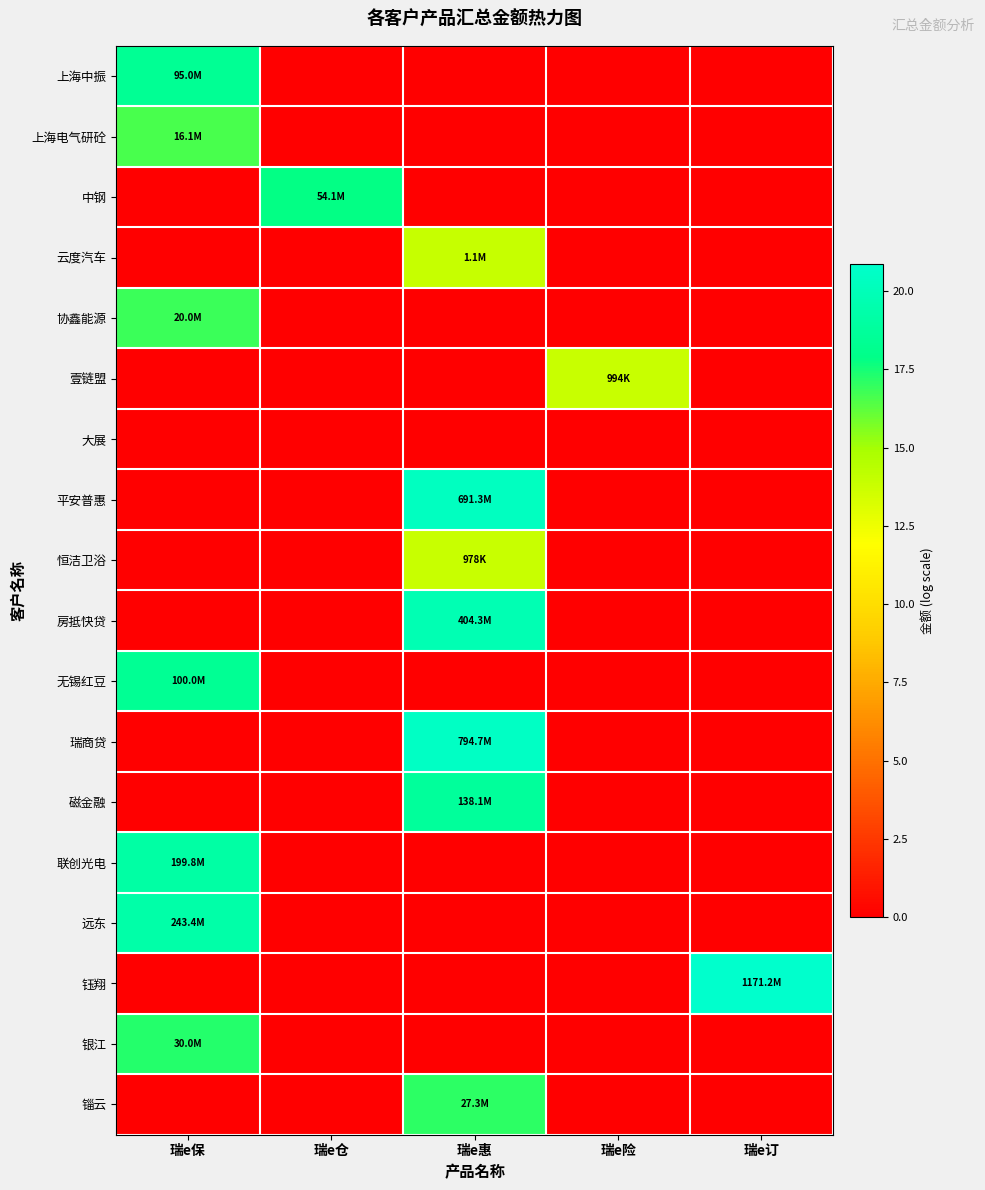

Reading left to right, list all the values displayed in this chart.

上海中振: 瑞e保=18.4	瑞e仓=0.0	瑞e惠=0.0	瑞e险=0.0	瑞e订=0.0
上海电气研砼: 瑞e保=16.6	瑞e仓=0.0	瑞e惠=0.0	瑞e险=0.0	瑞e订=0.0
中钢: 瑞e保=0.0	瑞e仓=17.8	瑞e惠=0.0	瑞e险=0.0	瑞e订=0.0
云度汽车: 瑞e保=0.0	瑞e仓=0.0	瑞e惠=13.9	瑞e险=0.0	瑞e订=0.0
协鑫能源: 瑞e保=16.8	瑞e仓=0.0	瑞e惠=0.0	瑞e险=0.0	瑞e订=0.0
壹链盟: 瑞e保=0.0	瑞e仓=0.0	瑞e惠=0.0	瑞e险=13.8	瑞e订=0.0
大展: 瑞e保=0.0	瑞e仓=0.0	瑞e惠=0.0	瑞e险=0.0	瑞e订=0.0
平安普惠: 瑞e保=0.0	瑞e仓=0.0	瑞e惠=20.4	瑞e险=0.0	瑞e订=0.0
恒洁卫浴: 瑞e保=0.0	瑞e仓=0.0	瑞e惠=13.8	瑞e险=0.0	瑞e订=0.0
房抵快贷: 瑞e保=0.0	瑞e仓=0.0	瑞e惠=19.8	瑞e险=0.0	瑞e订=0.0
无锡红豆: 瑞e保=18.4	瑞e仓=0.0	瑞e惠=0.0	瑞e险=0.0	瑞e订=0.0
瑞商贷: 瑞e保=0.0	瑞e仓=0.0	瑞e惠=20.5	瑞e险=0.0	瑞e订=0.0
磁金融: 瑞e保=0.0	瑞e仓=0.0	瑞e惠=18.7	瑞e险=0.0	瑞e订=0.0
联创光电: 瑞e保=19.1	瑞e仓=0.0	瑞e惠=0.0	瑞e险=0.0	瑞e订=0.0
远东: 瑞e保=19.3	瑞e仓=0.0	瑞e惠=0.0	瑞e险=0.0	瑞e订=0.0
钰翔: 瑞e保=0.0	瑞e仓=0.0	瑞e惠=0.0	瑞e险=0.0	瑞e订=20.9
银江: 瑞e保=17.2	瑞e仓=0.0	瑞e惠=0.0	瑞e险=0.0	瑞e订=0.0
锱云: 瑞e保=0.0	瑞e仓=0.0	瑞e惠=17.1	瑞e险=0.0	瑞e订=0.0